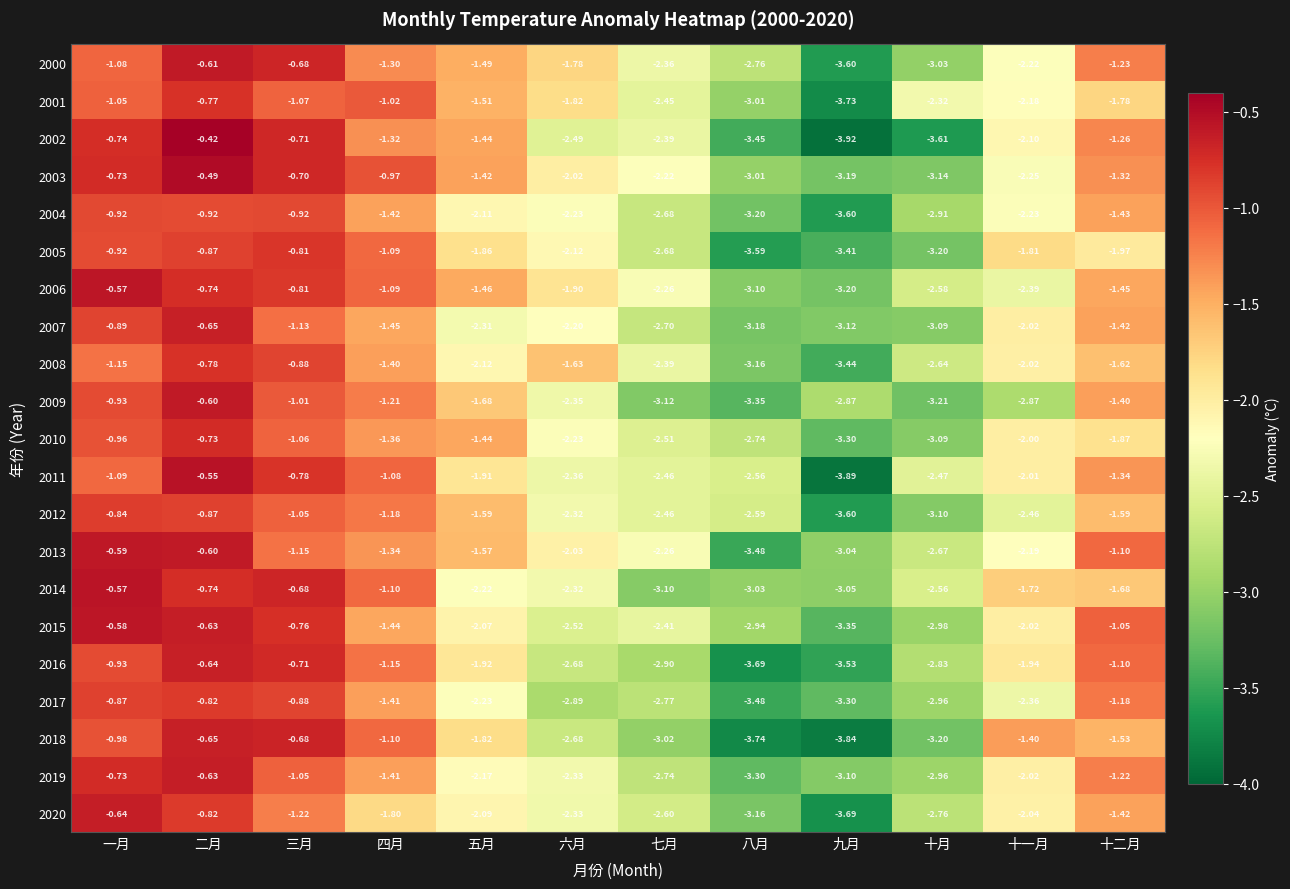

Which category has the highest value in the 2010 series?

二月